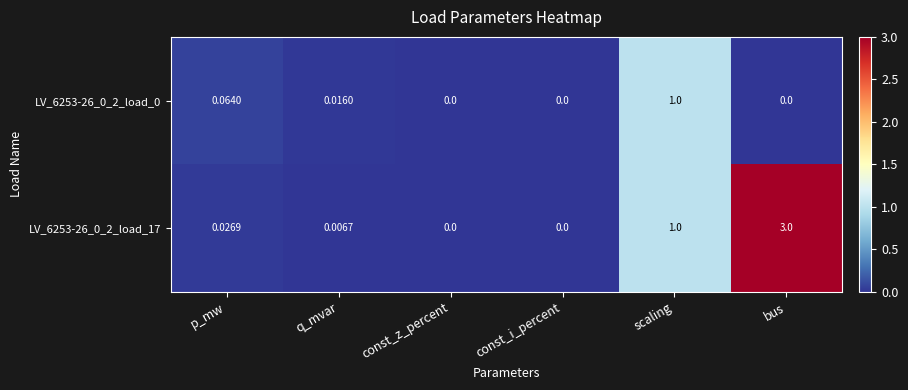

Which label corresponds to the largest value in the chart?

bus